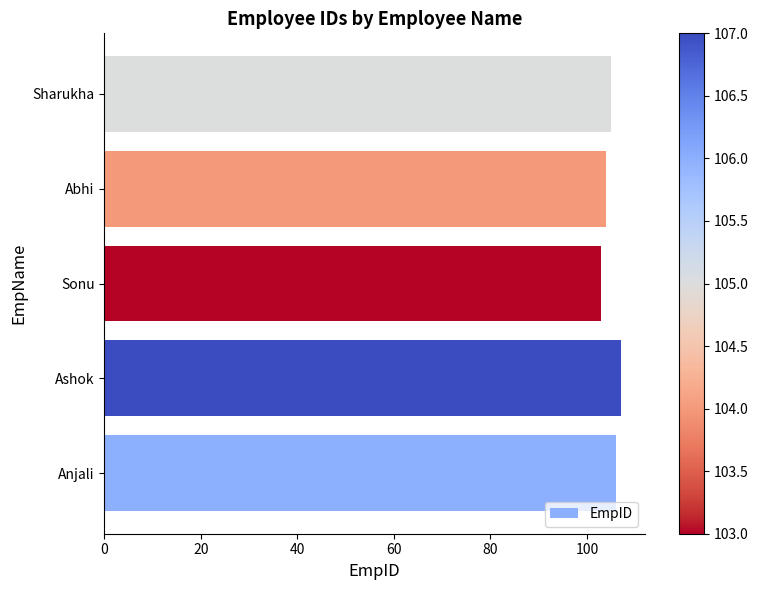

What is the sum of all values?

525